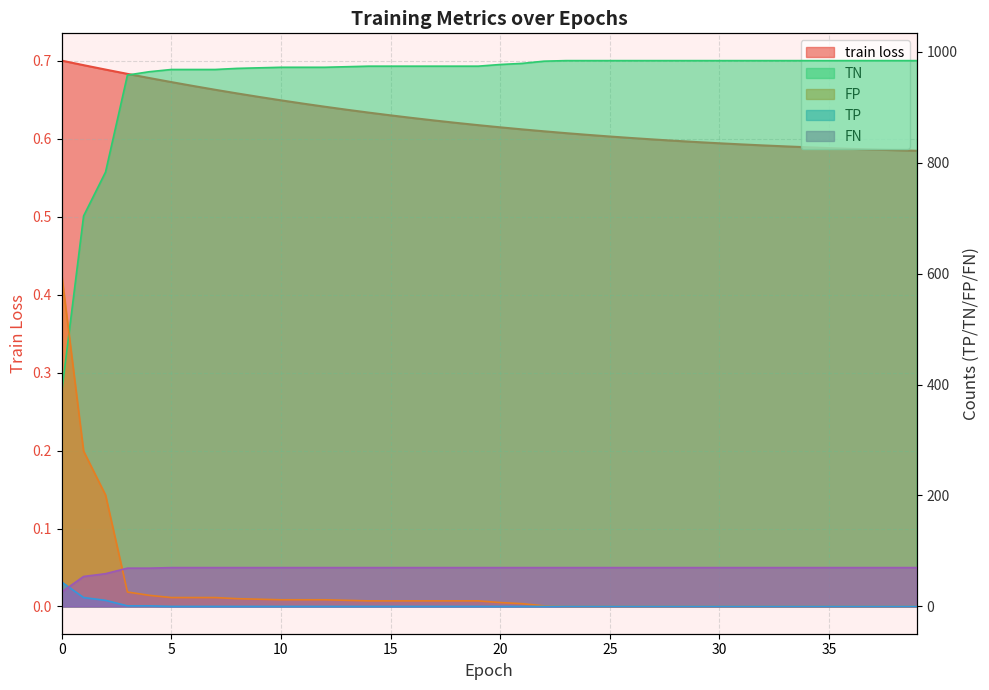

At which category does the chart reach its minimum across all series?

23